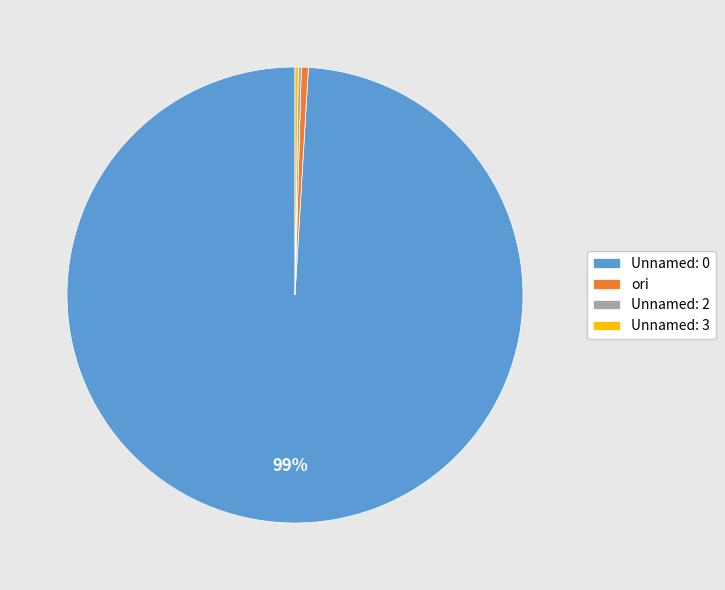

Which slice is the largest?

Unnamed: 0